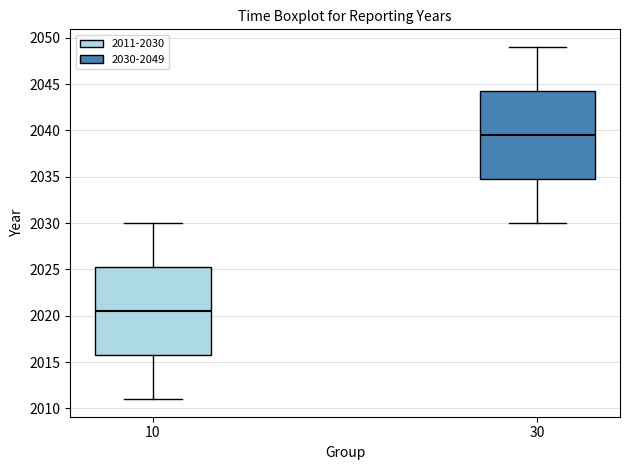

Reading left to right, transcribe this box plot: for each box, give where its median line is, the range the box spans, and where its two whiskers end, as read against the y-axis. The values are not printed on the chart, so give them approximately, as read against the axis.

10: median 2020.5, box 2016.0 to 2025.5, whiskers 2011.0 to 2030.0
30: median 2039.5, box 2035.0 to 2044.5, whiskers 2030.0 to 2049.0